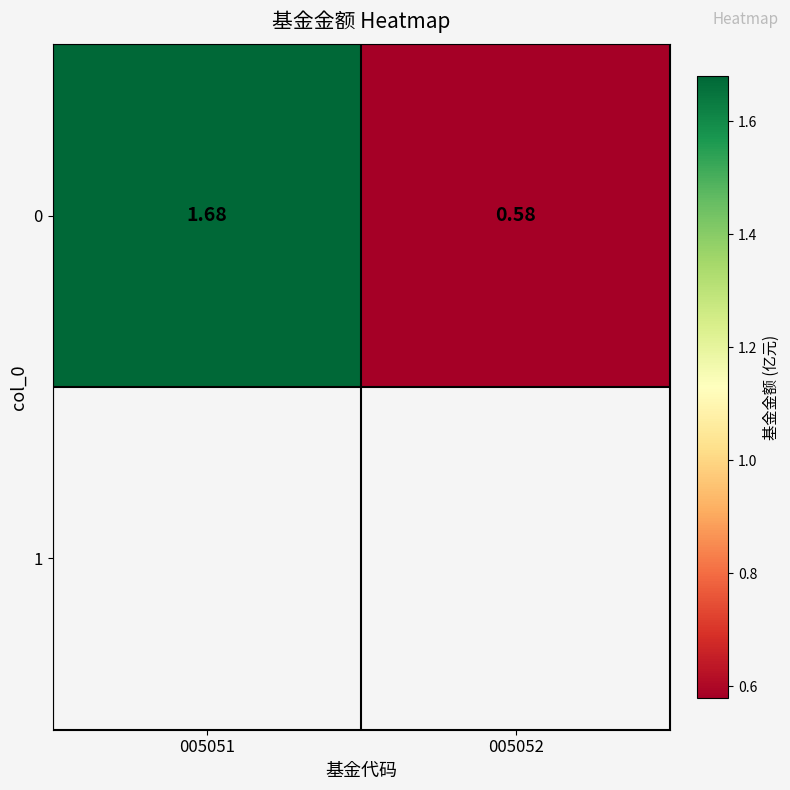

Reading left to right, list all the values displayed in this chart.

1.7	0.6